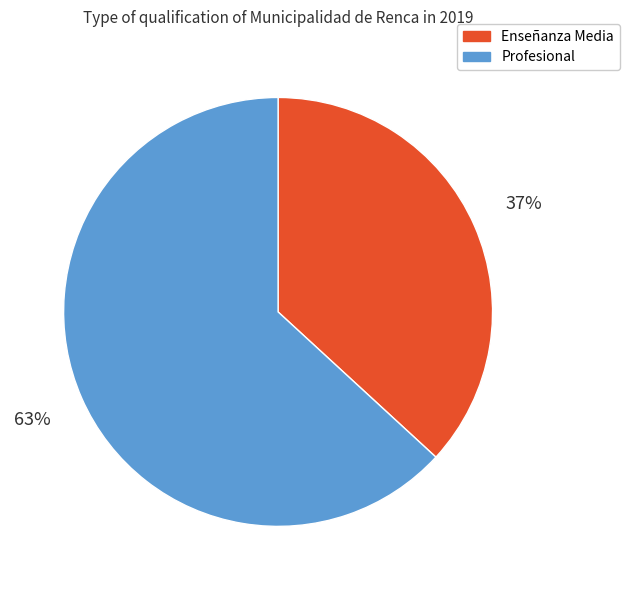

What is the ratio of the value at Profesional to the value at Enseñanza Media?

1.7